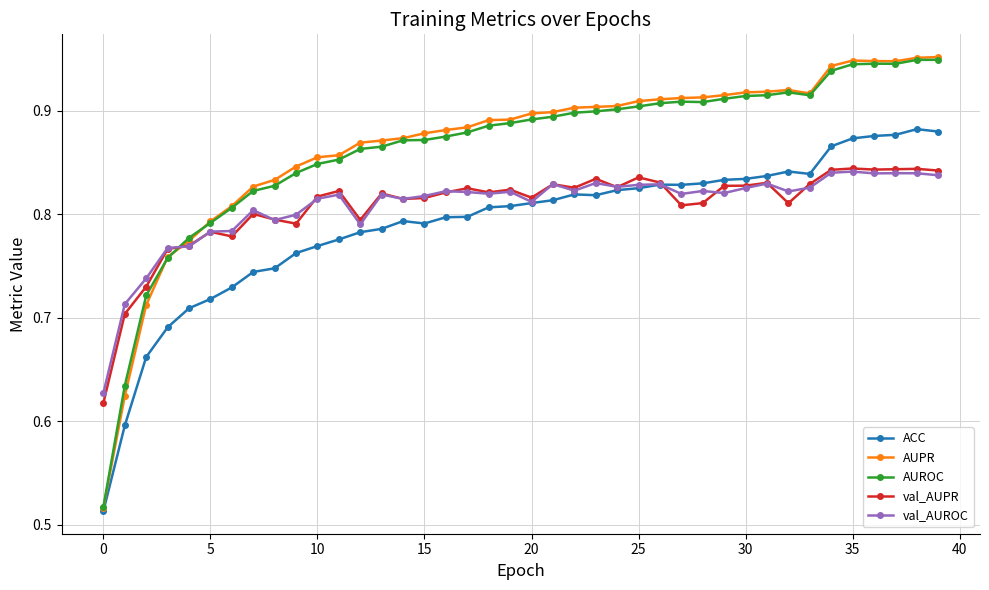

At how many categories does at least one series exceed 0?

40